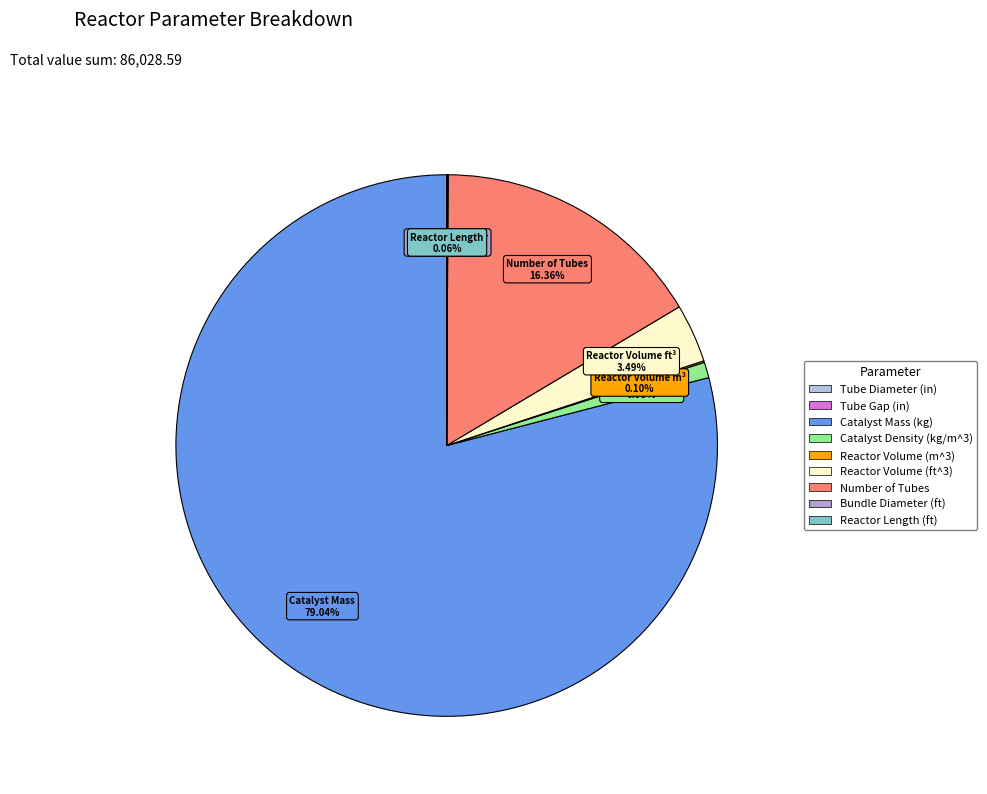

Combined, do Reactor Length (ft) and Reactor Volume (ft^3) account for over 50%?

No